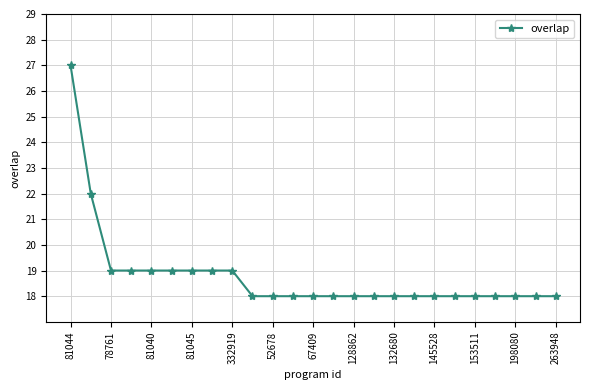

What is the difference between the maximum and minimum values?

9